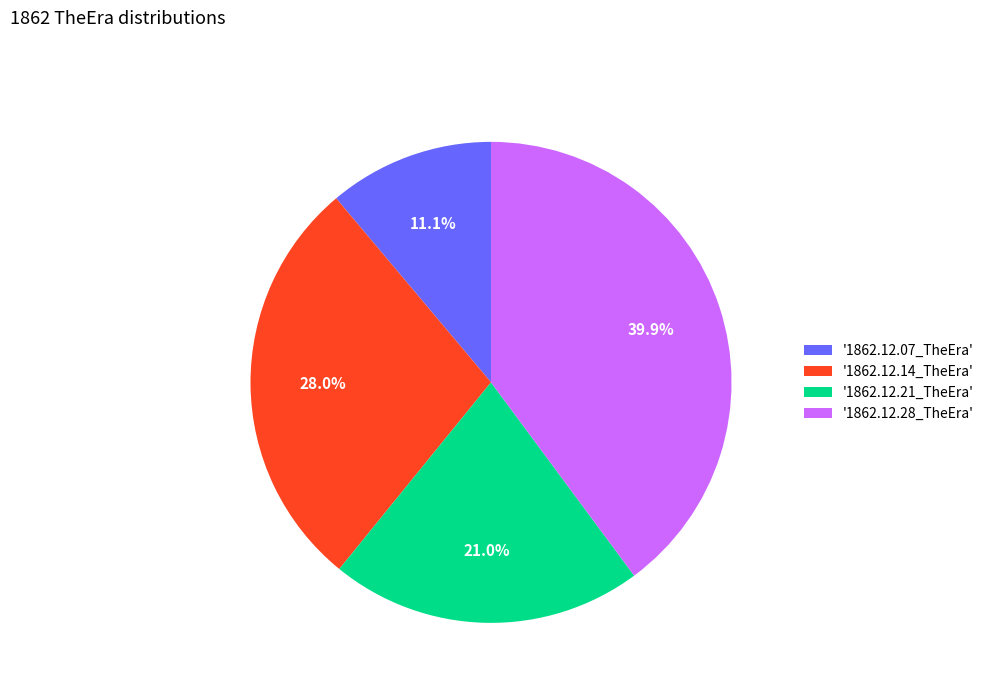

How much of the chart is everything except '1862.12.07_TheEra'?

88.9%